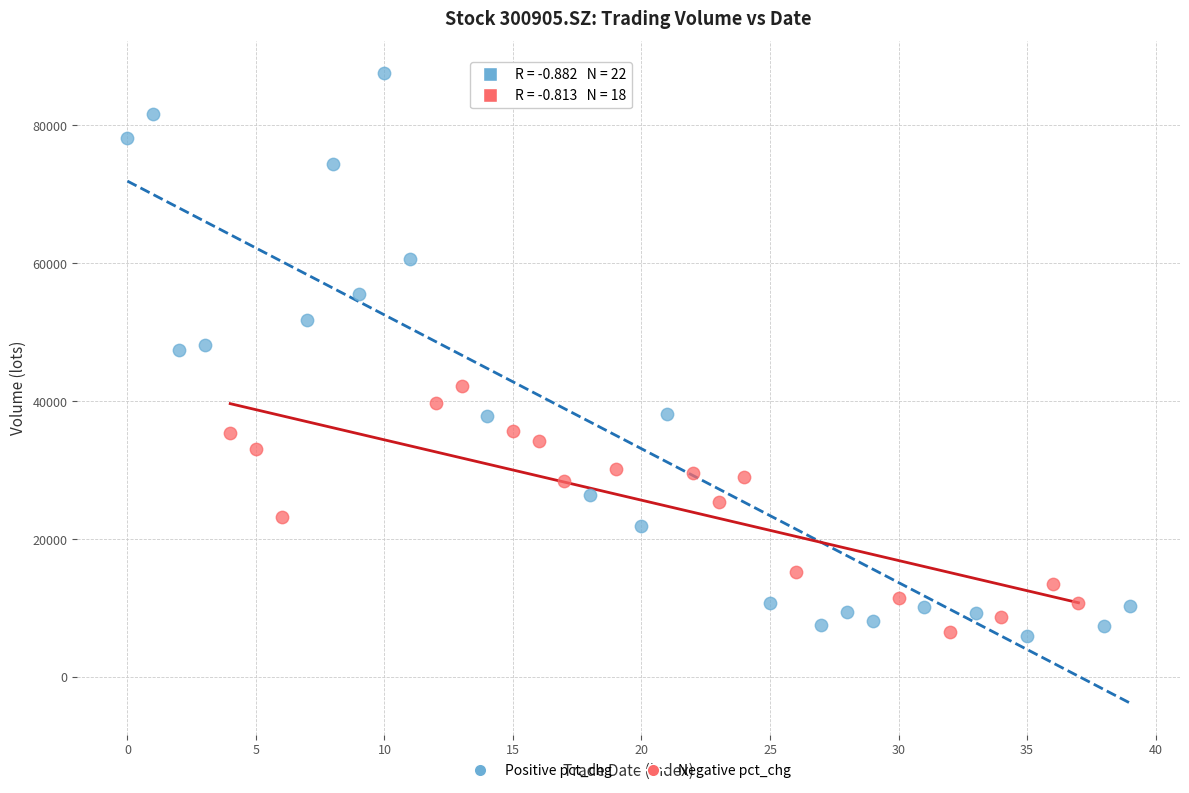

Which series has the largest Y range (max minus min)?

Positive pct_chg